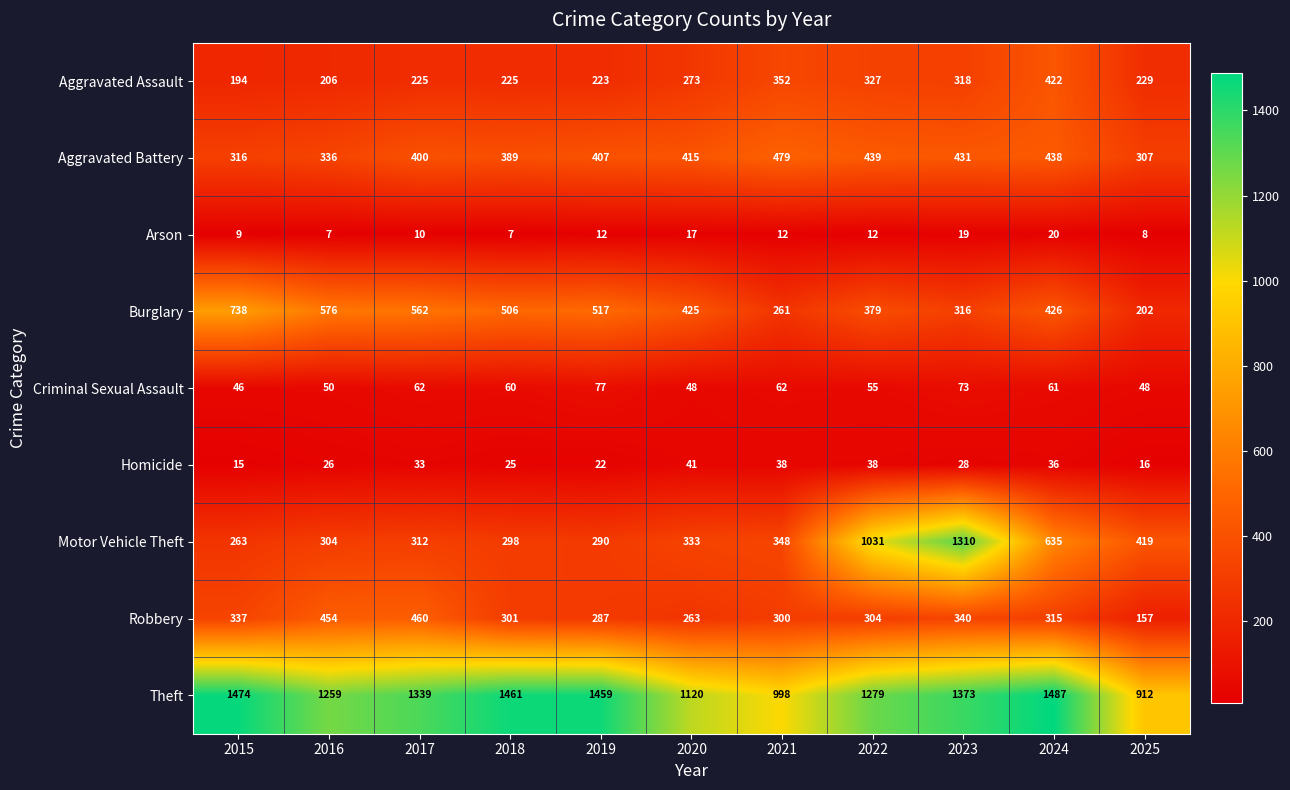

Which series has the largest total across all categories?

Theft